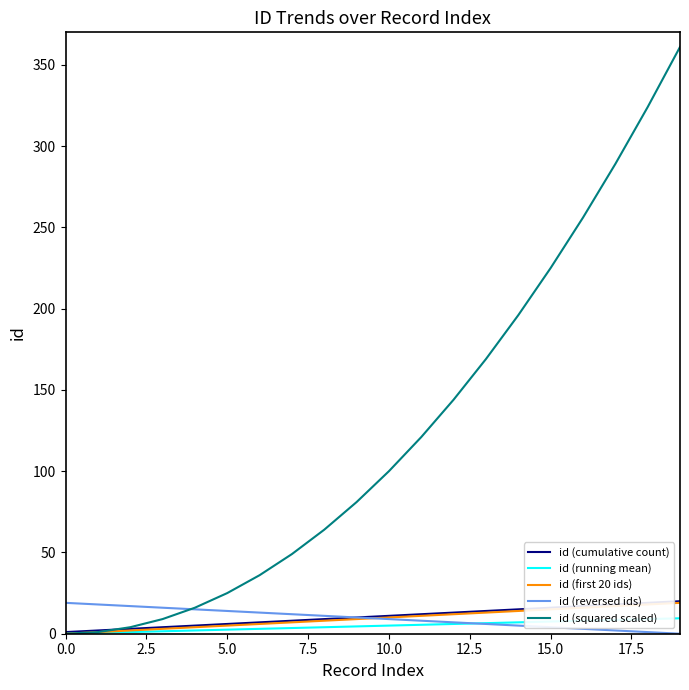

How many lines are shown in the chart?

5